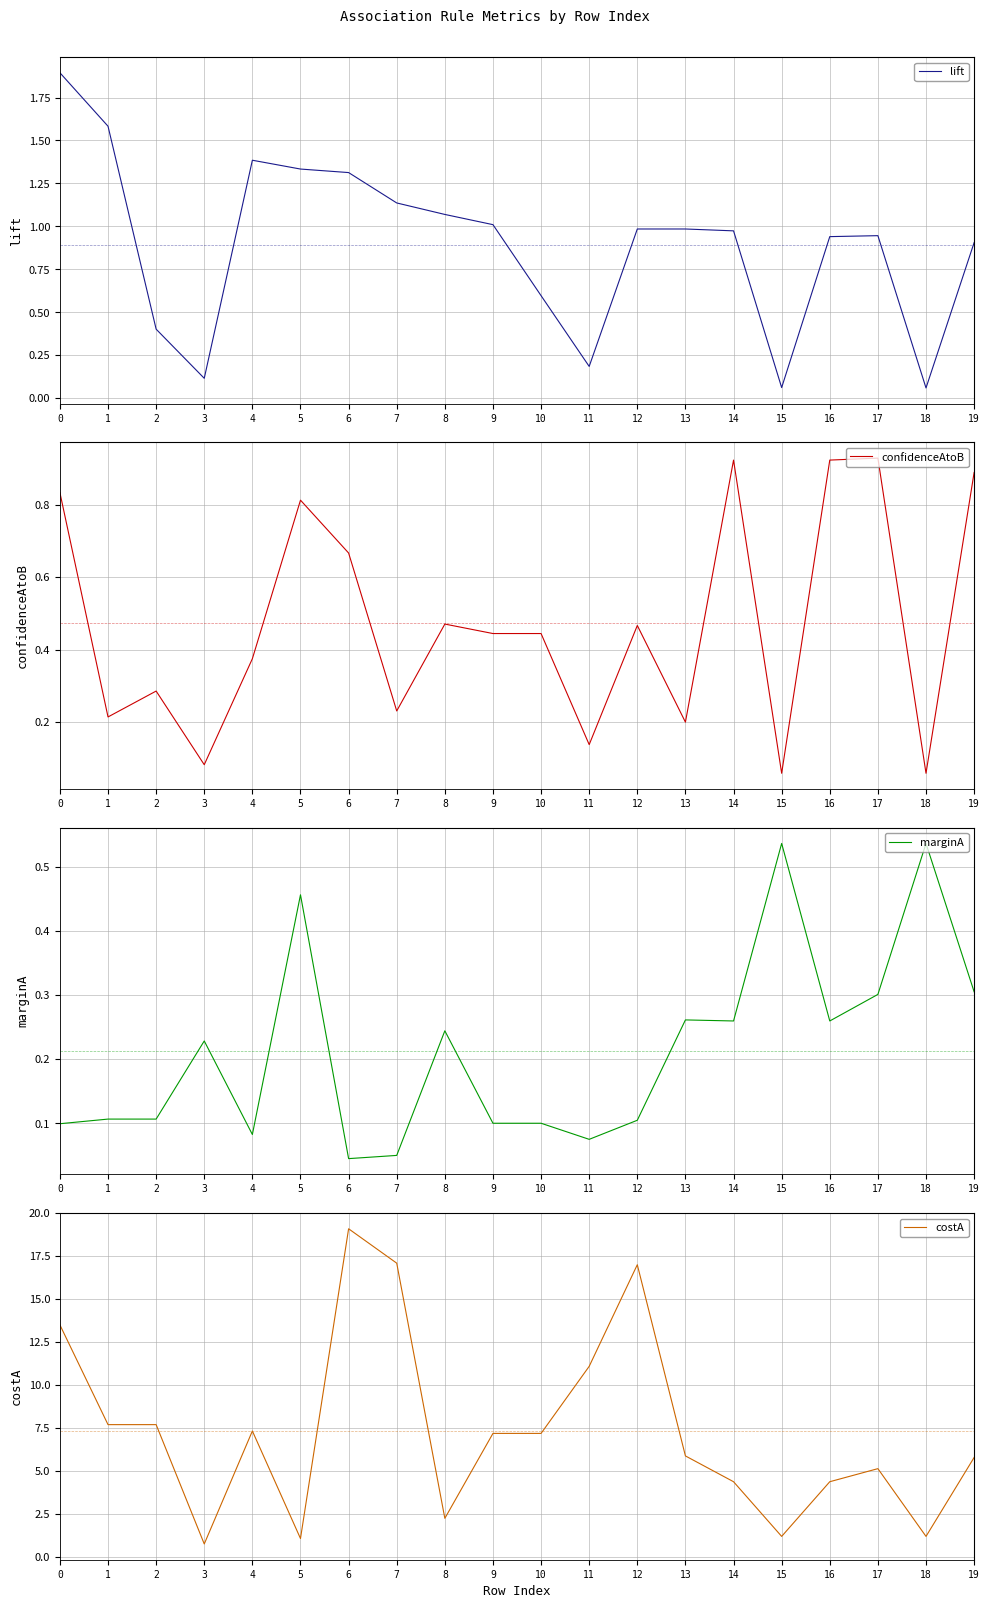

True or false: marginA and costA intersect in this chart.

False